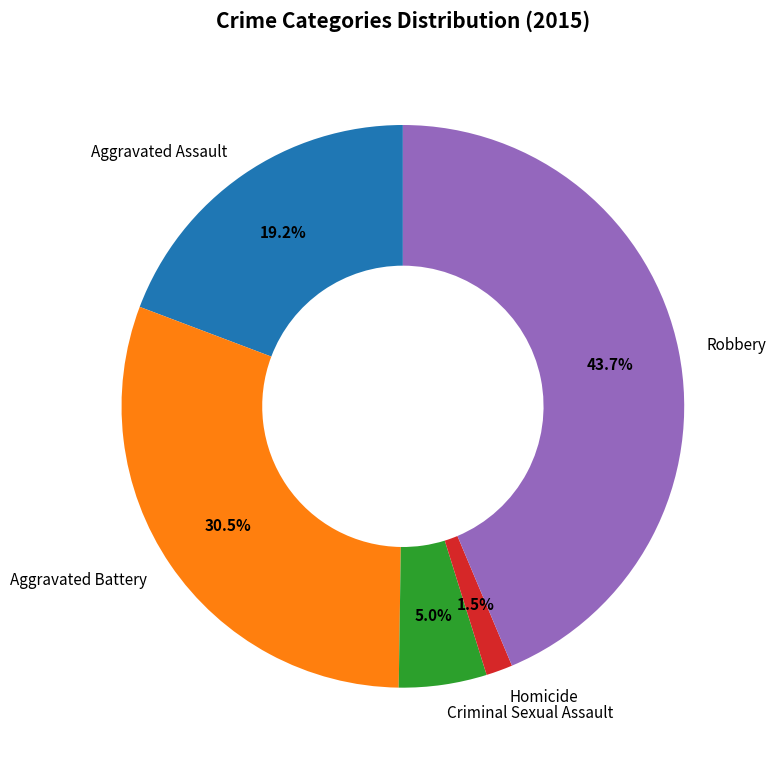

Does any single category account for the majority?

No